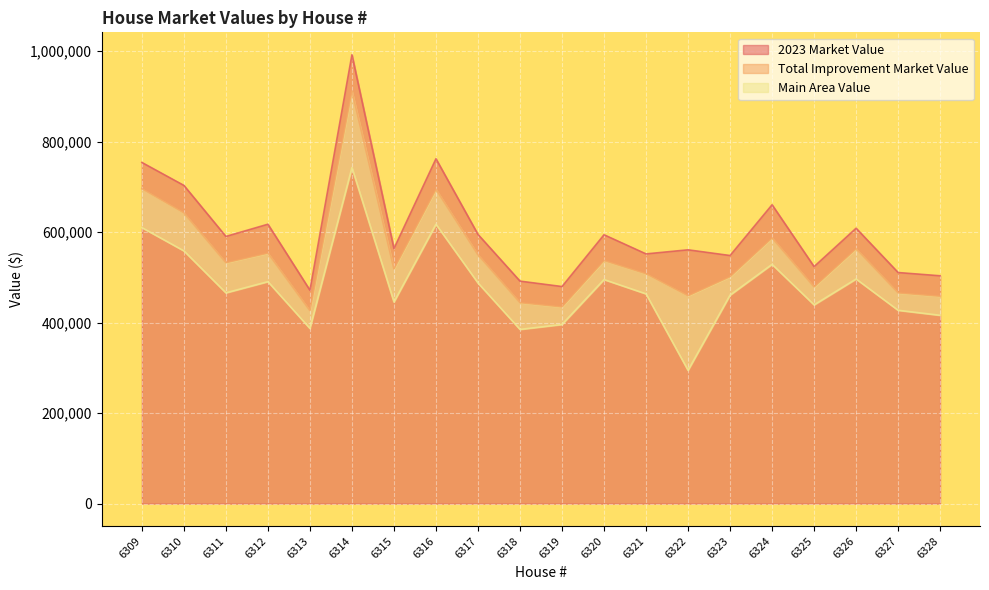

Reading left to right, transcribe all the data shown in this chart.

2023 Market Value: 6309=754207	6310=703481	6311=590665	6312=617689	6313=471762	6314=992292	6315=563861	6316=762392	6317=595123	6318=491900	6319=479919	6320=594388	6321=552073	6322=561118	6323=548486	6324=660691	6325=524000	6326=608812	6327=510889	6328=503707
Total Improvement Market Value: 6309=696207	6310=642796	6311=532665	6312=553939	6313=426609	6314=912232	6315=518917	6316=694921	6317=550179	6318=444305	6319=434975	6320=537426	6321=508270	6322=459589	6323=501755	6324=587547	6325=479056	6326=563601	6327=465945	6328=458554
Main Area Value: 6309=610216	6310=558773	6311=466010	6312=490753	6313=387261	6314=742881	6315=445738	6316=617642	6317=487891	6318=385151	6319=396067	6320=495359	6321=463721	6322=294678	6323=460950	6324=528980	6325=439446	6326=496609	6327=427431	6328=416387